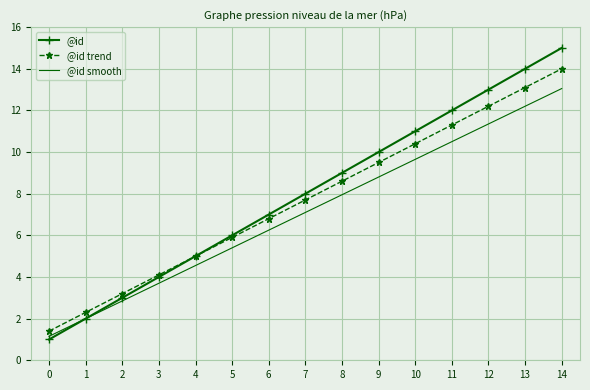

What is the lowest value of the @id series?

1.0